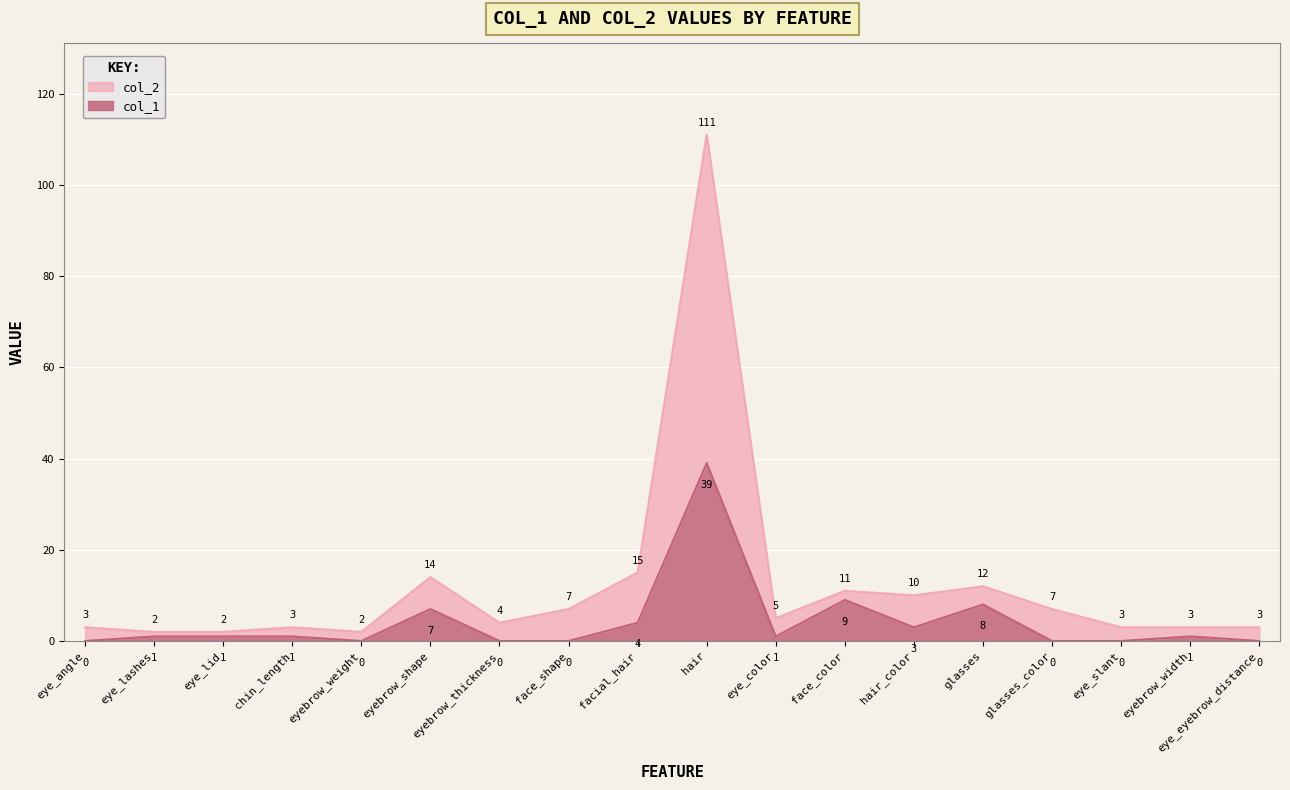

What is the difference between the maximum and minimum values in the col_1 series?

39